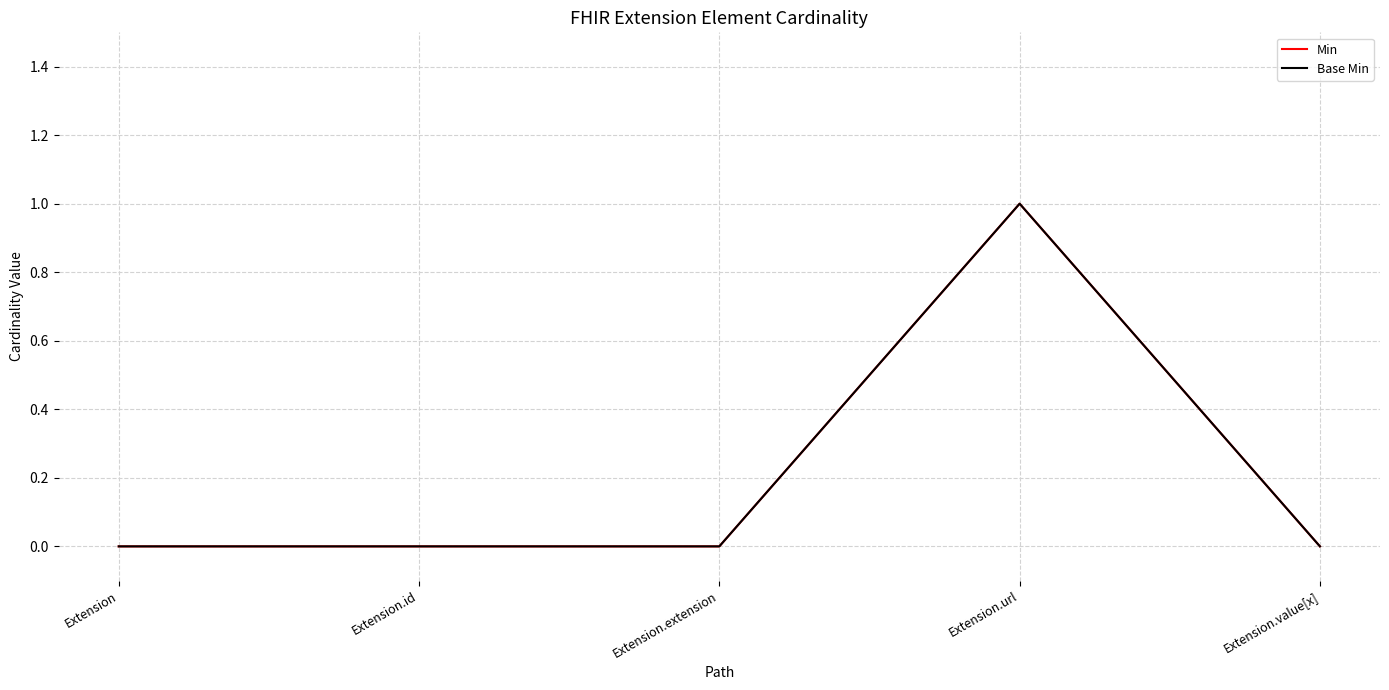

Between Extension and Extension.value[x], which series saw the biggest shift?

Min